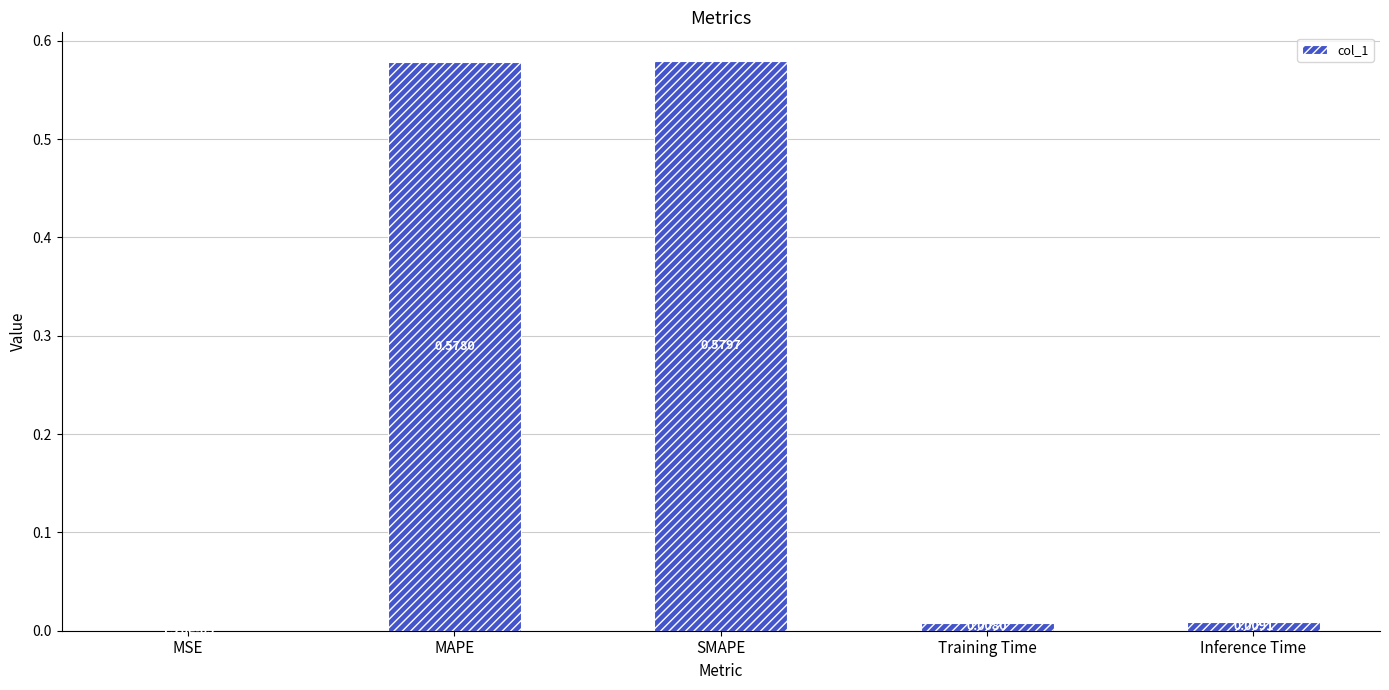

Between MSE and Training Time, which is larger?

Training Time